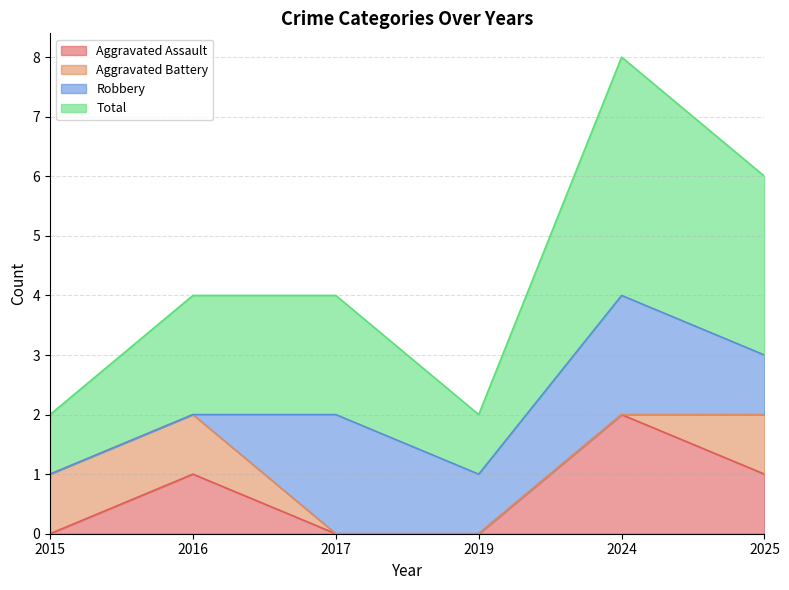

Is it true that Aggravated Assault equals 0 at 2025?

False